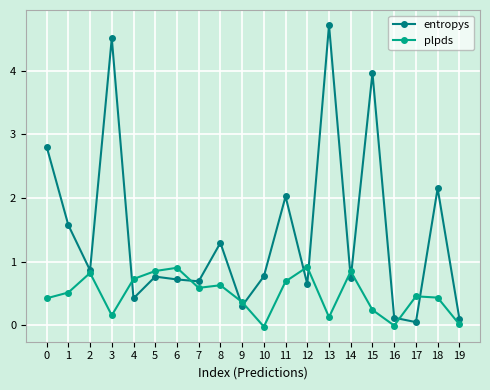

What is the sum of all entropys values?

29.2